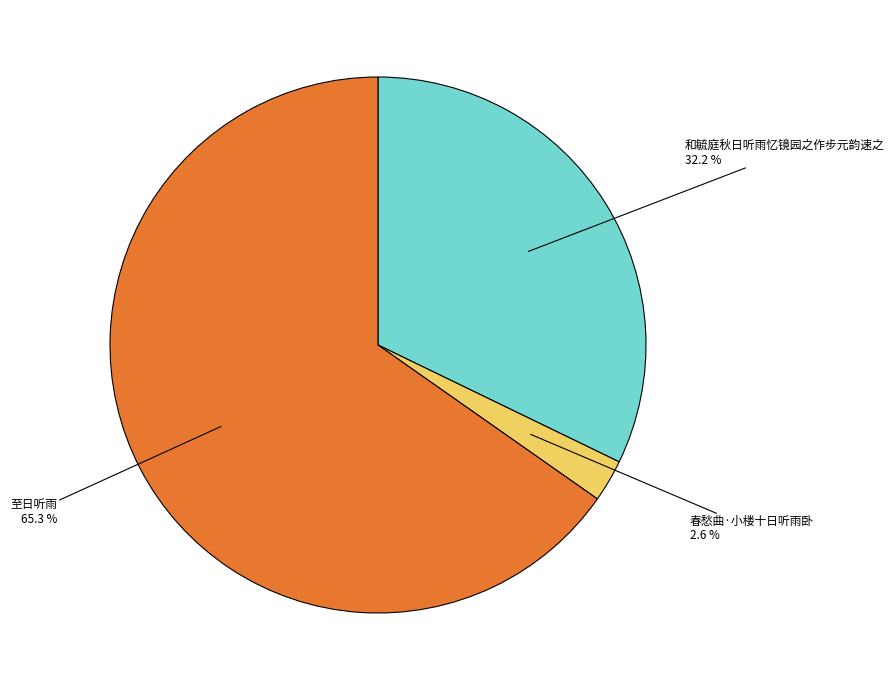

Does any single category account for the majority?

Yes